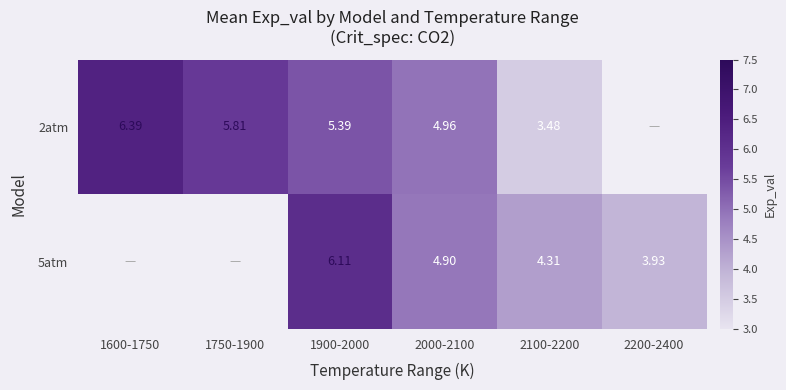

What is the difference between the maximum and second lowest values in the 5atm series?

1.8